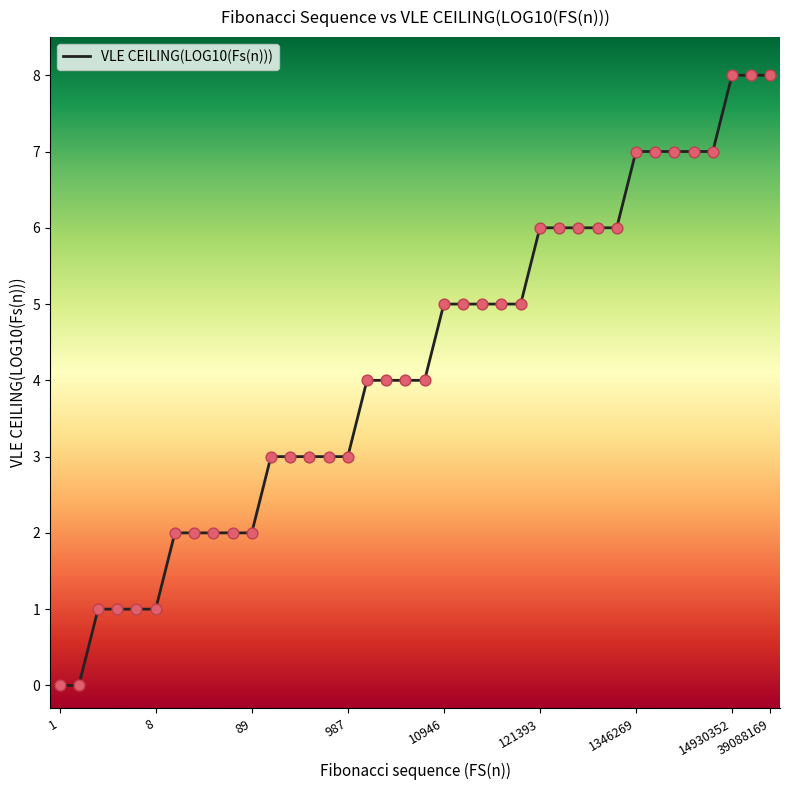

What is the maximum value shown in the chart?

8